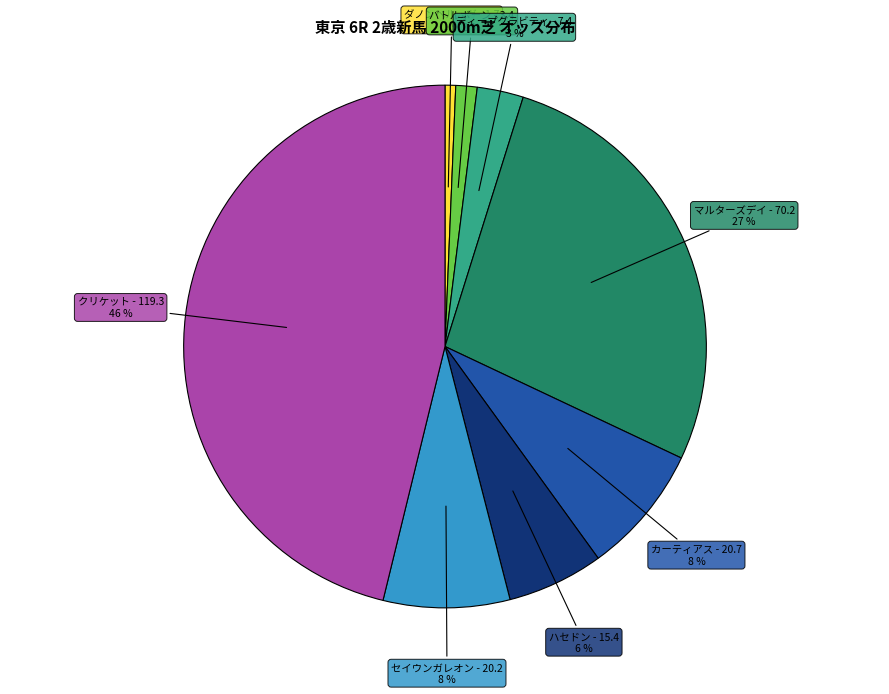

To the nearest percent, what is the difference between the ダノンベルーガ - 1.7 and カーティアス - 20.7 slice percentages?

7%